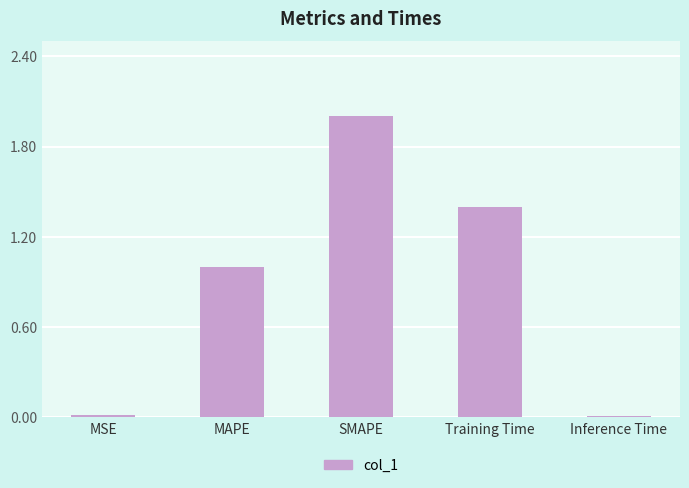

Are the bars horizontal?

No